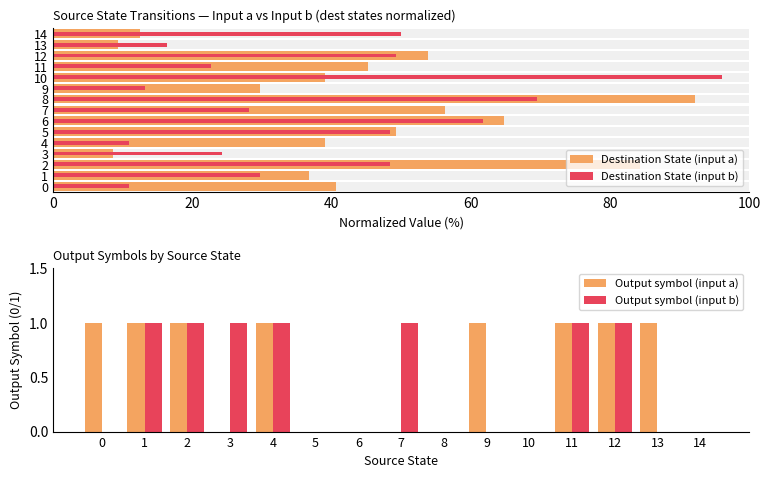

Which label corresponds to the largest value in the chart?

10